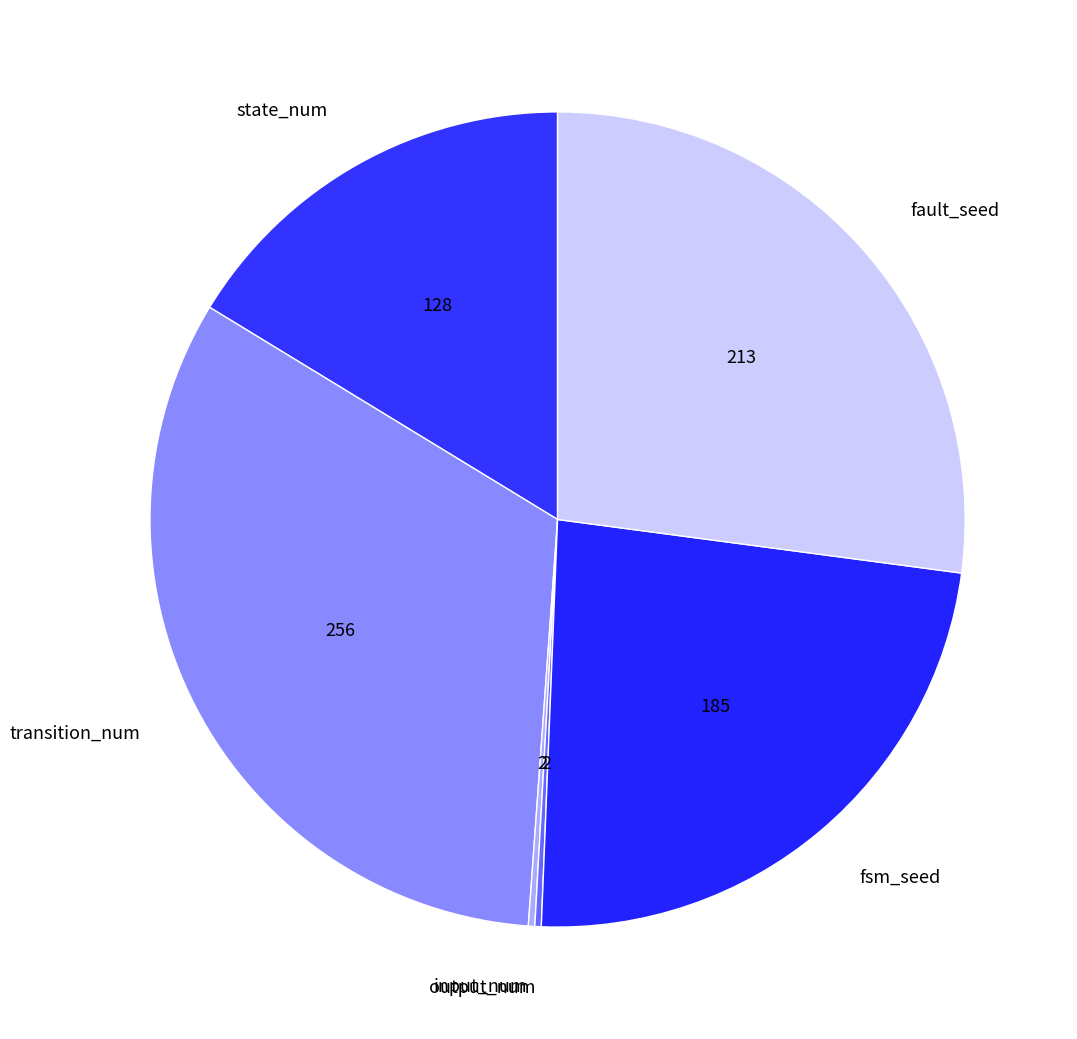

Is transition_num the majority of the pie?

No